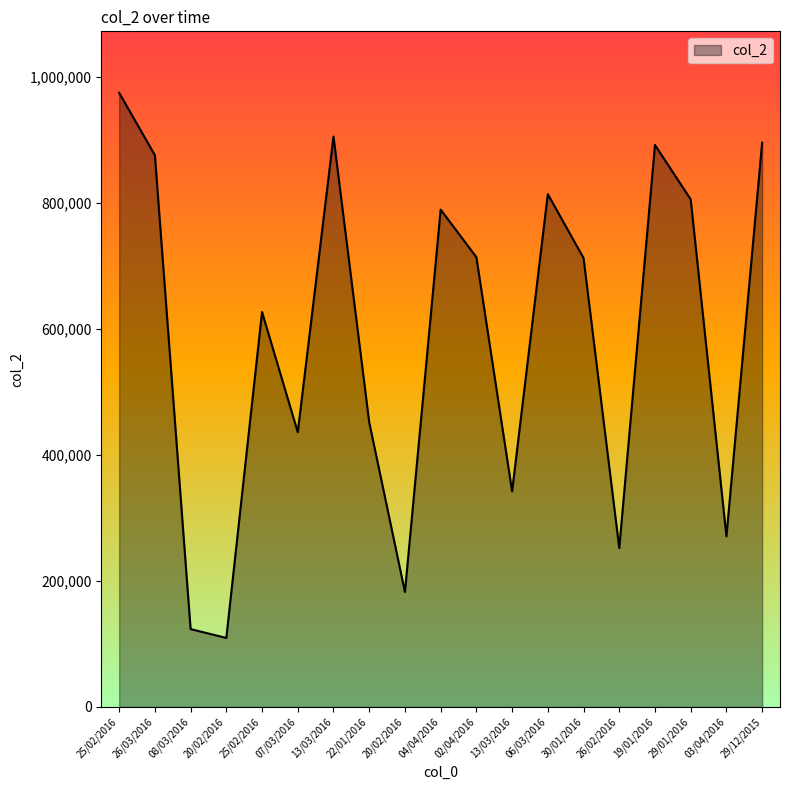

Is this an area chart (filled region under the line)?

Yes